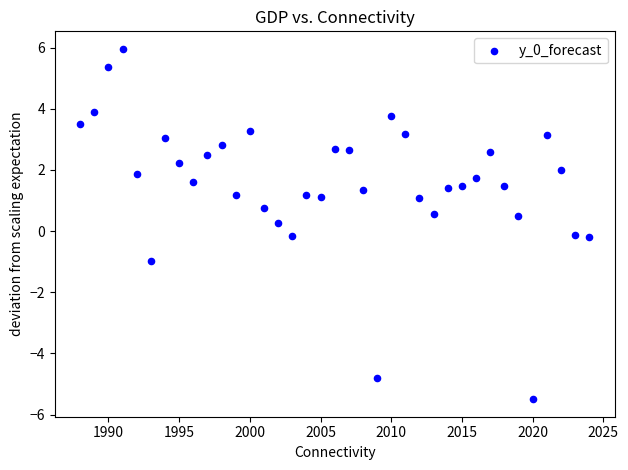

What is the range of X values (max minus min)?

36.0